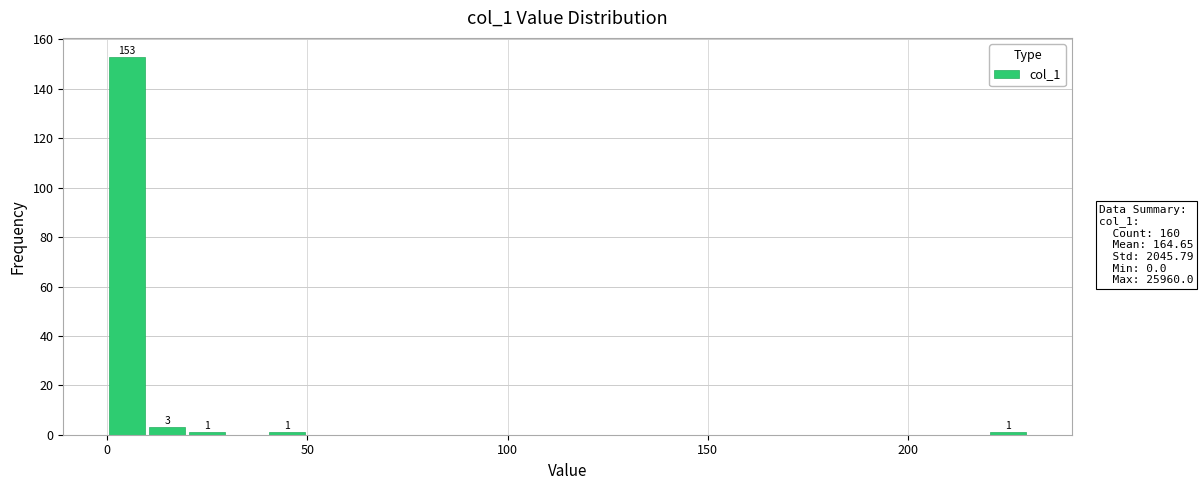

Read against the x-axis, roughly where is the centre of the tallest bar?

5